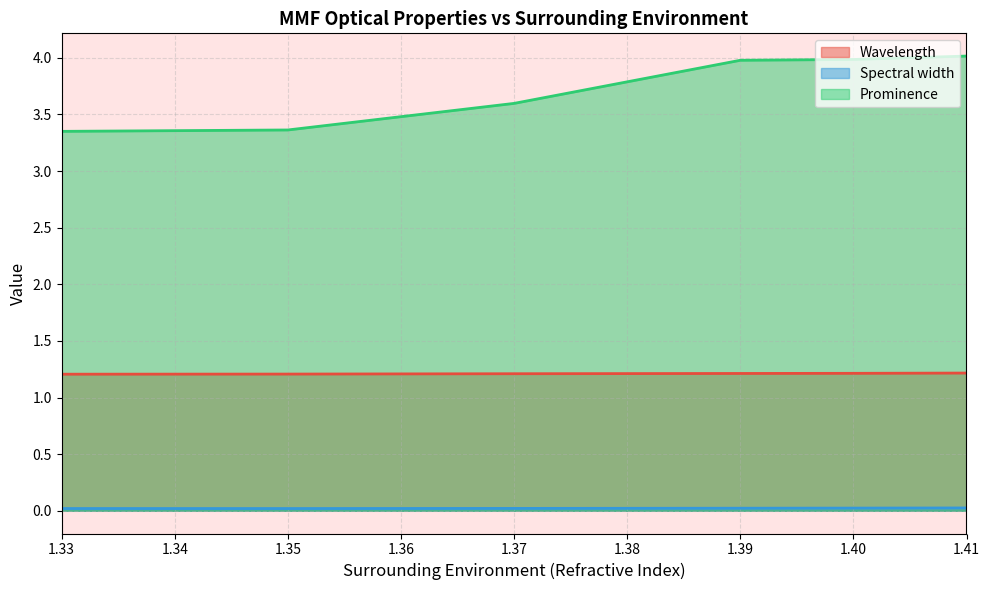

Between 1.33 and 1.33, which is larger?

1.33